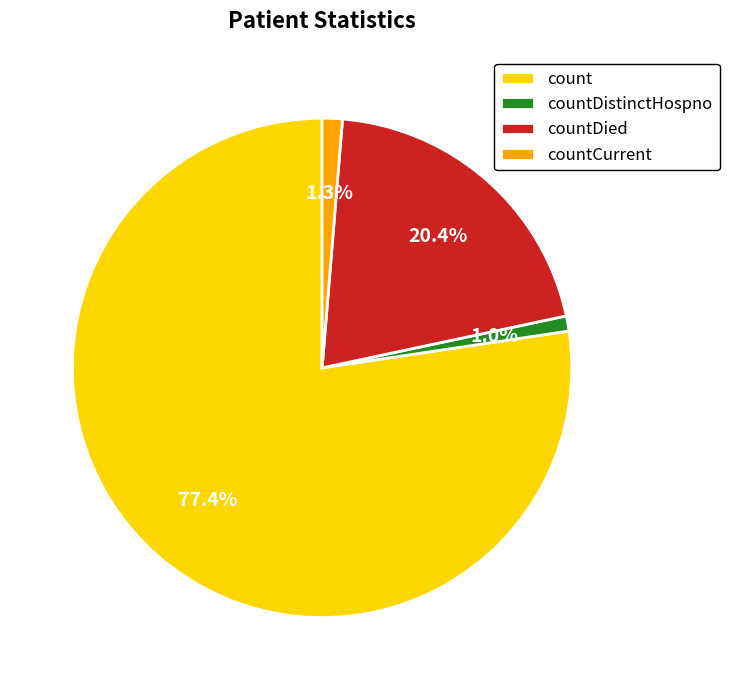

Is the sum of countDied and count greater than half?

Yes